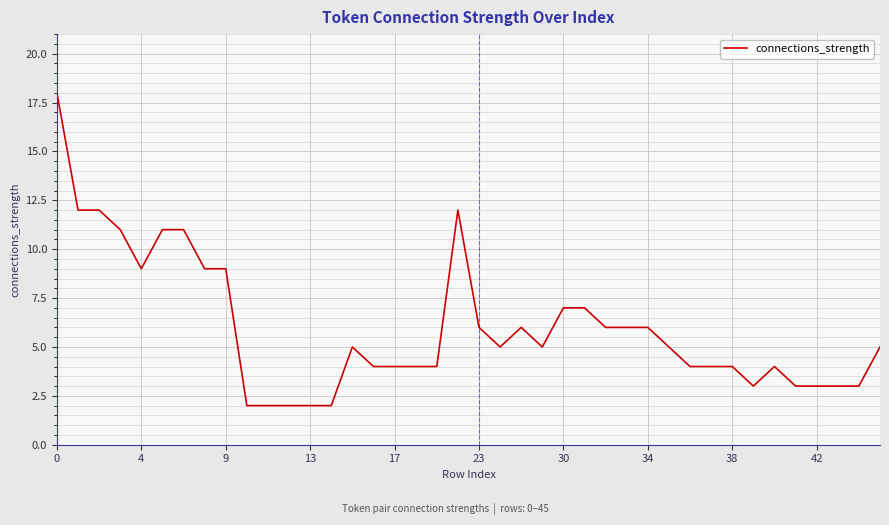

What is the maximum value shown in the chart?

18